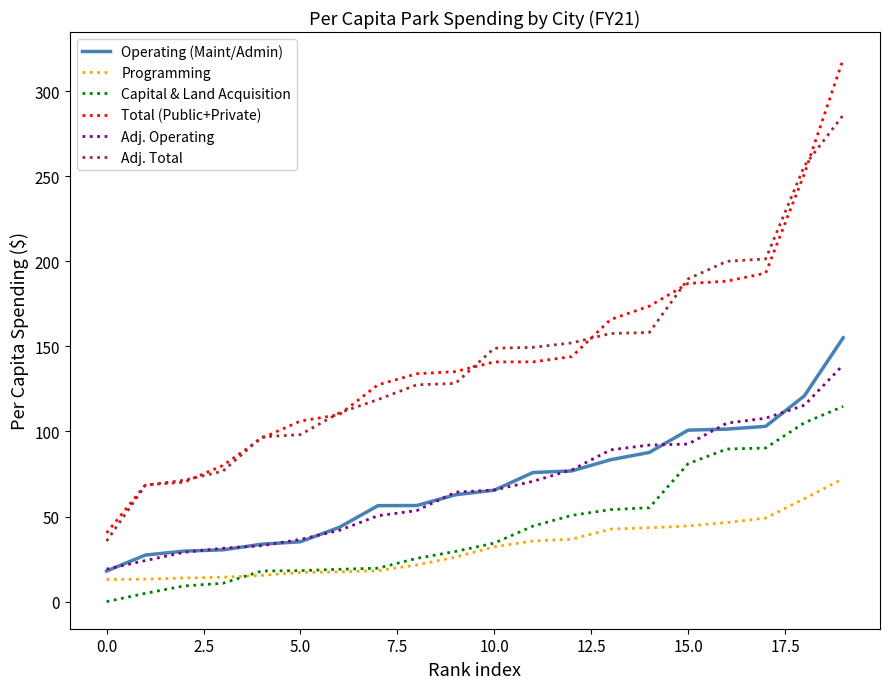

Which series has the largest range (max minus min)?

Total (Public+Private)